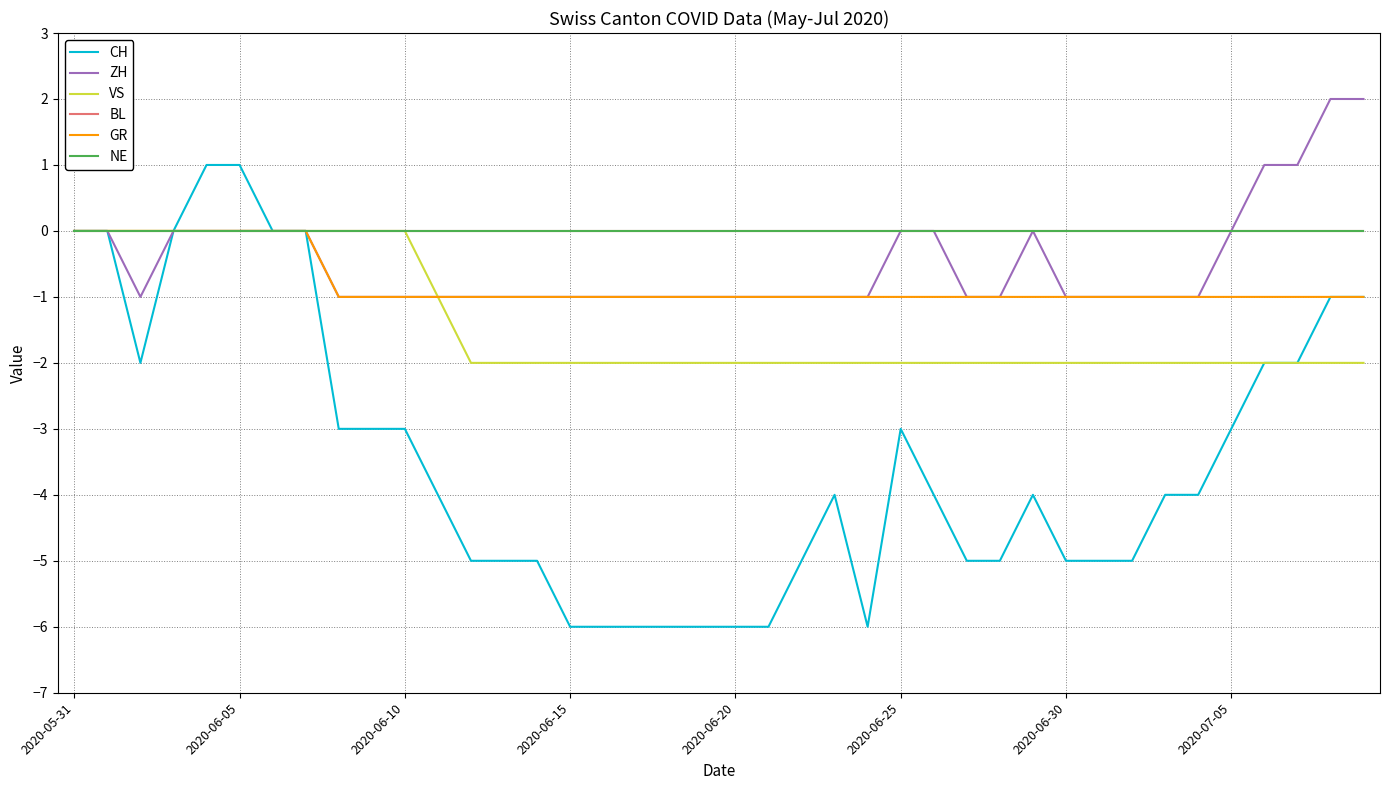

True or false: CH has more than 0 interior local peaks.

True